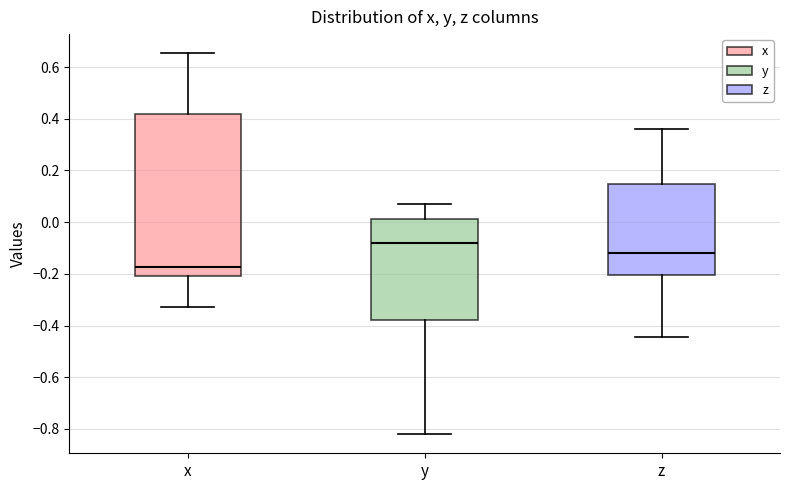

Comparing the boxes themselves (not the whiskers), which one is the tallest?

x